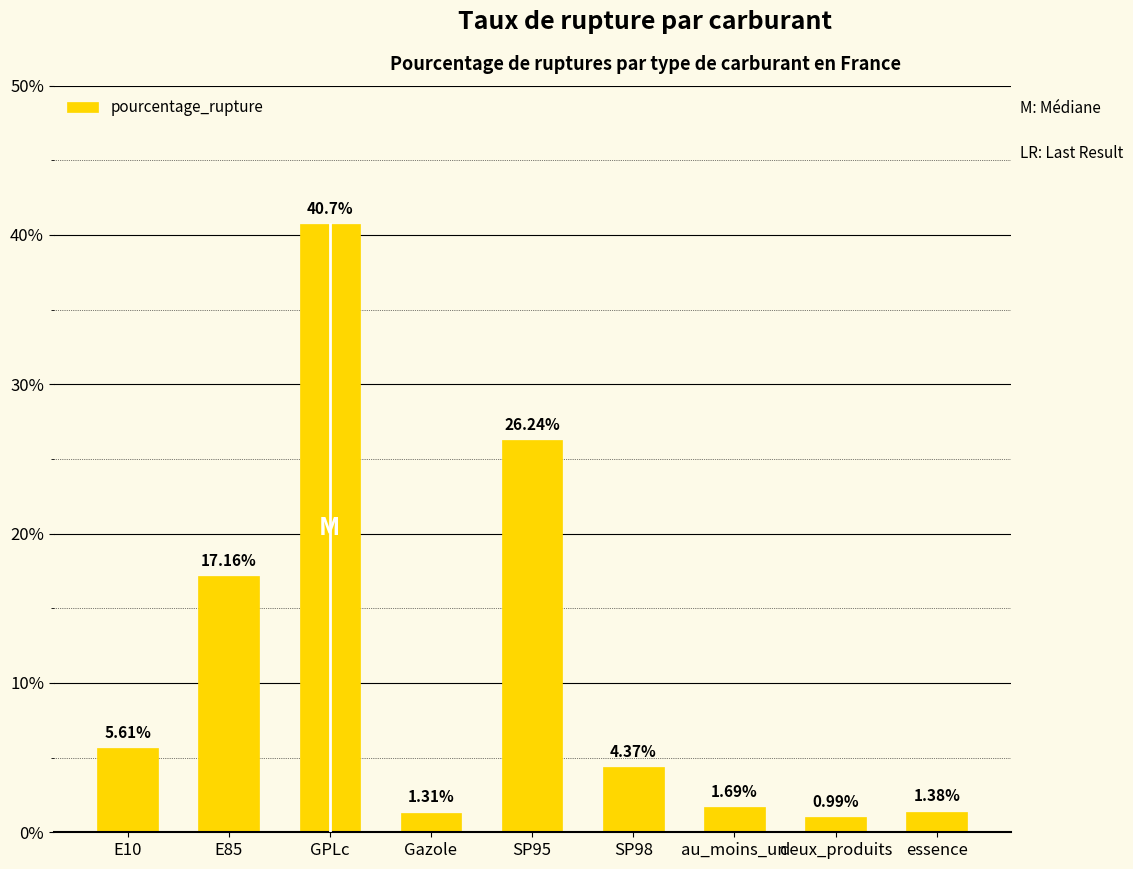

What is the difference between the values at SP98 and E85?

12.8